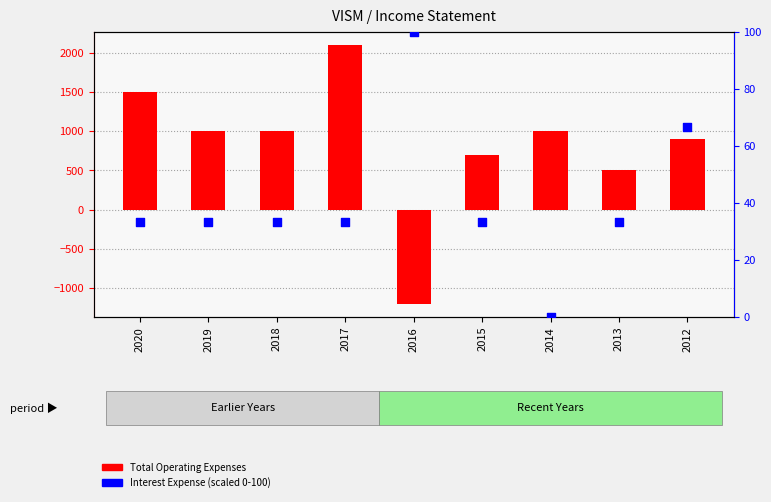

Is the value of Interest Expense (scaled) at 2016 greater than the value of Total Operating Expenses at 2020?

No